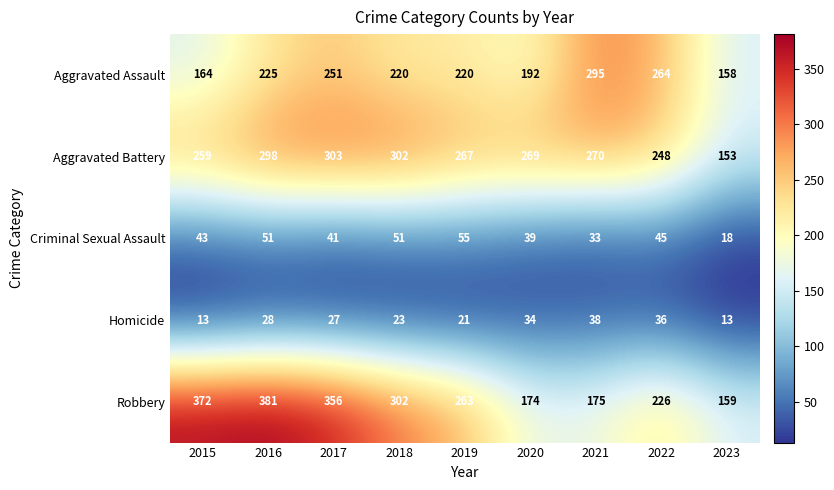

The value of Criminal Sexual Assault at 2019 is 55. True or false?

True